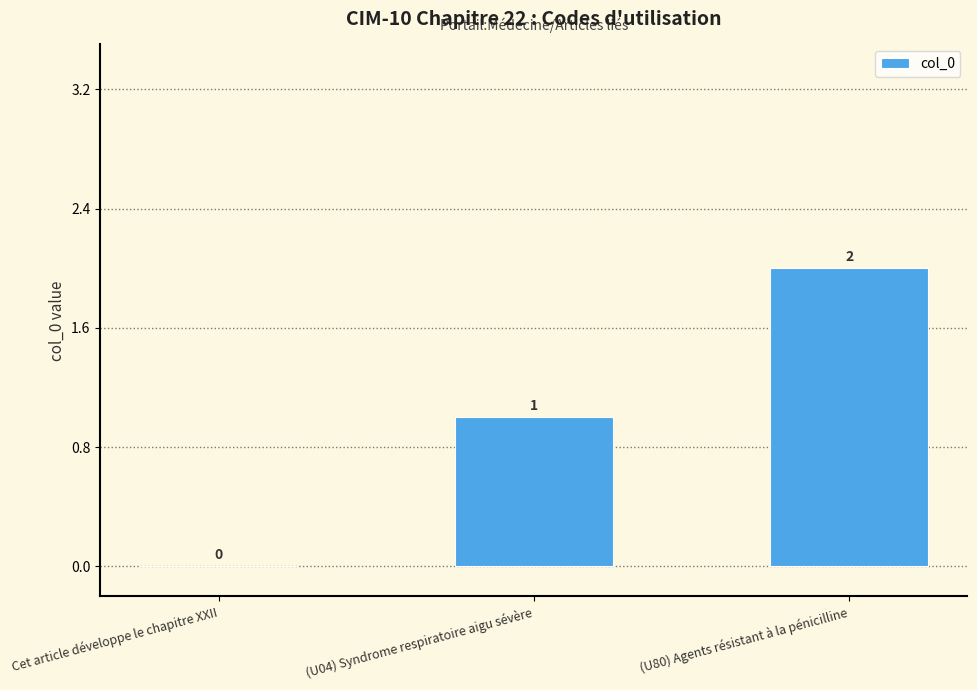

Is it true that the value at Cet article développe le chapitre XXII is -1?

False